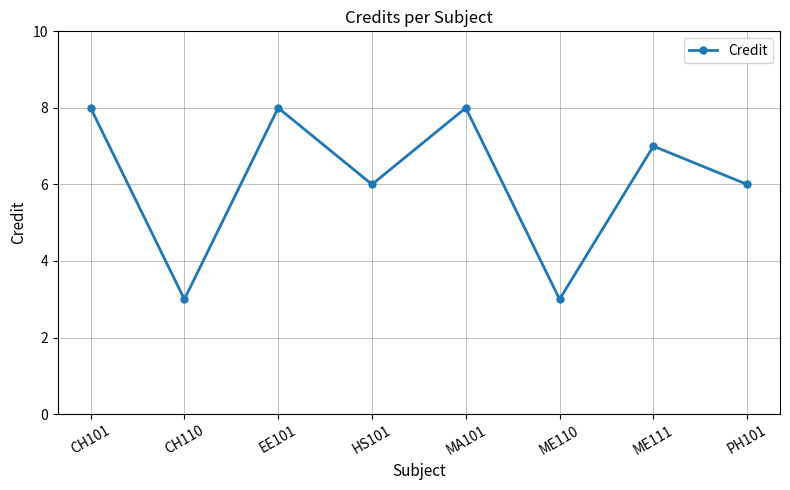

How many lines are shown in the chart?

1